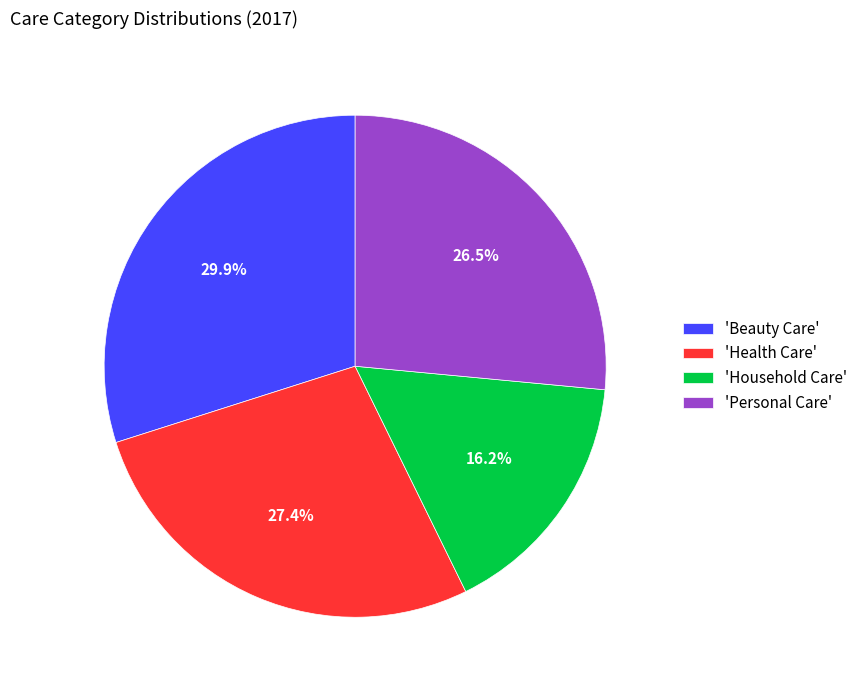

Does any single category account for the majority?

No